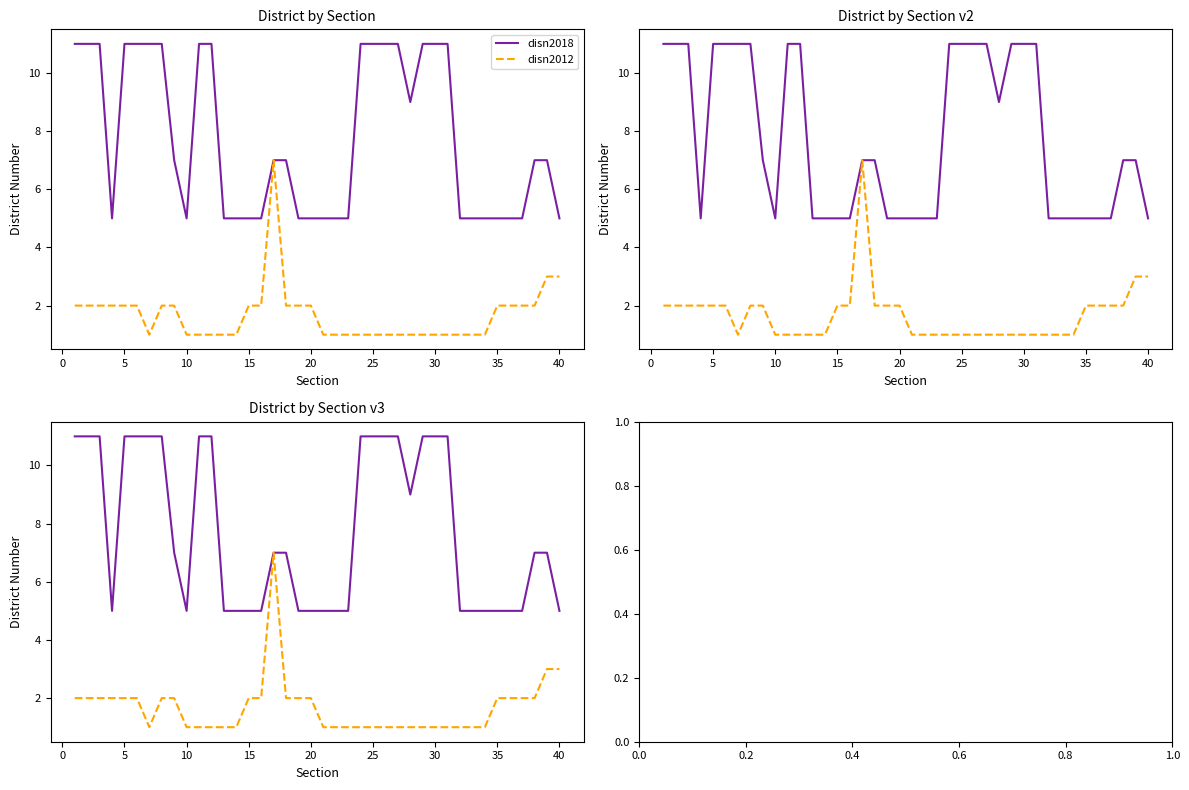

Reading left to right, what are all the values shown in this chart?

disn2018: 11	11	11	5	11	11	11	11	7	5	11	11	5	5	5	5	7	7	5	5	5	5	5	11	11	11	11	9	11	11	11	5	5	5	5	5	5	7	7	5
disn2012: 2	2	2	2	2	2	1	2	2	1	1	1	1	1	2	2	7	2	2	2	1	1	1	1	1	1	1	1	1	1	1	1	1	1	2	2	2	2	3	3